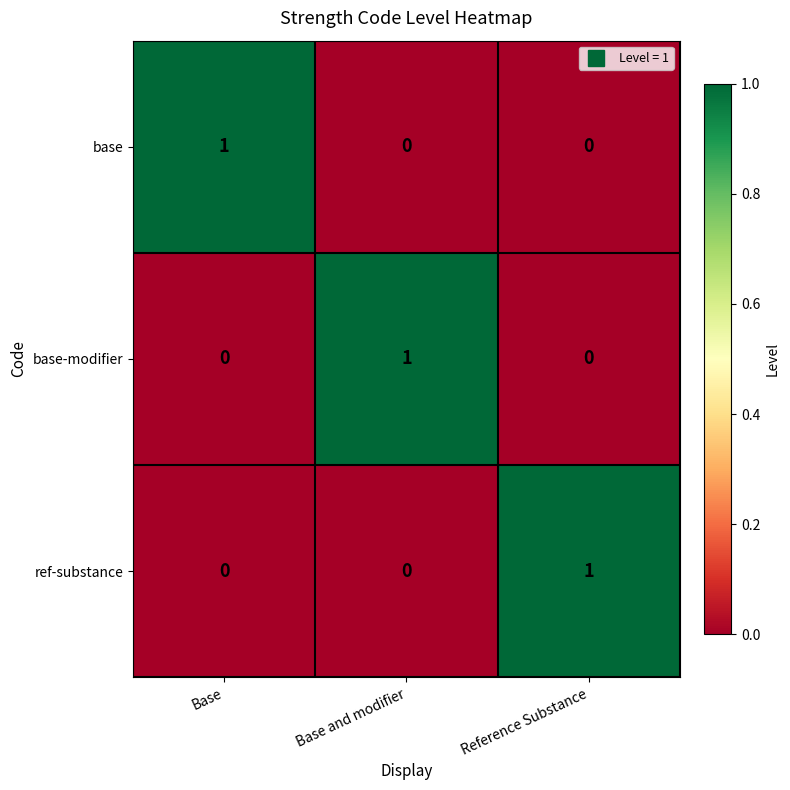

Reading left to right, transcribe all the data shown in this chart.

base: Base=1	Base and modifier=0	Reference Substance=0
base-modifier: Base=0	Base and modifier=1	Reference Substance=0
ref-substance: Base=0	Base and modifier=0	Reference Substance=1